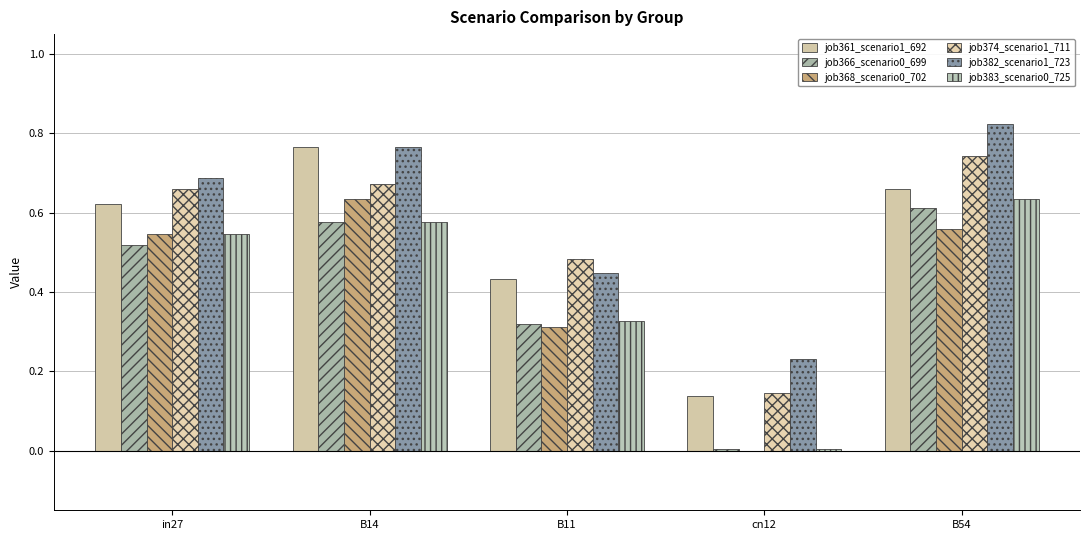

The job368_scenario0_702 series shows 0.0 at cn12. True or false?

True